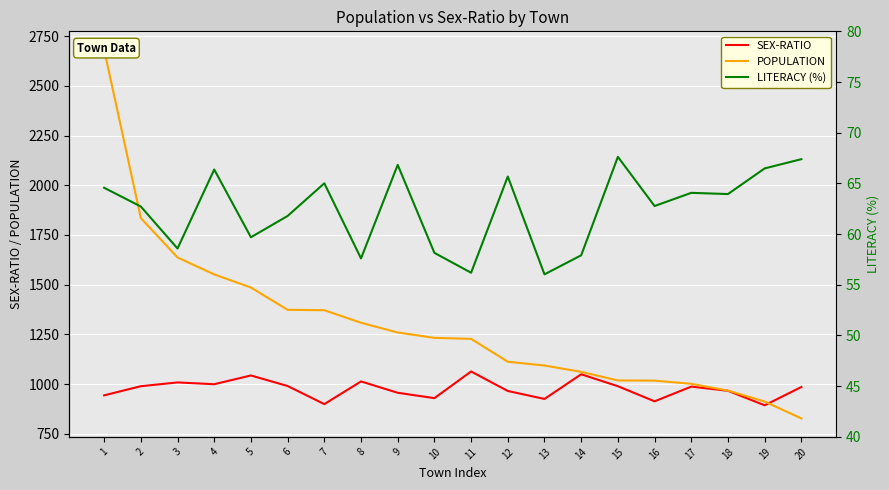

What is the value of the LITERACY (%) point at the 14th from the left?

57.9